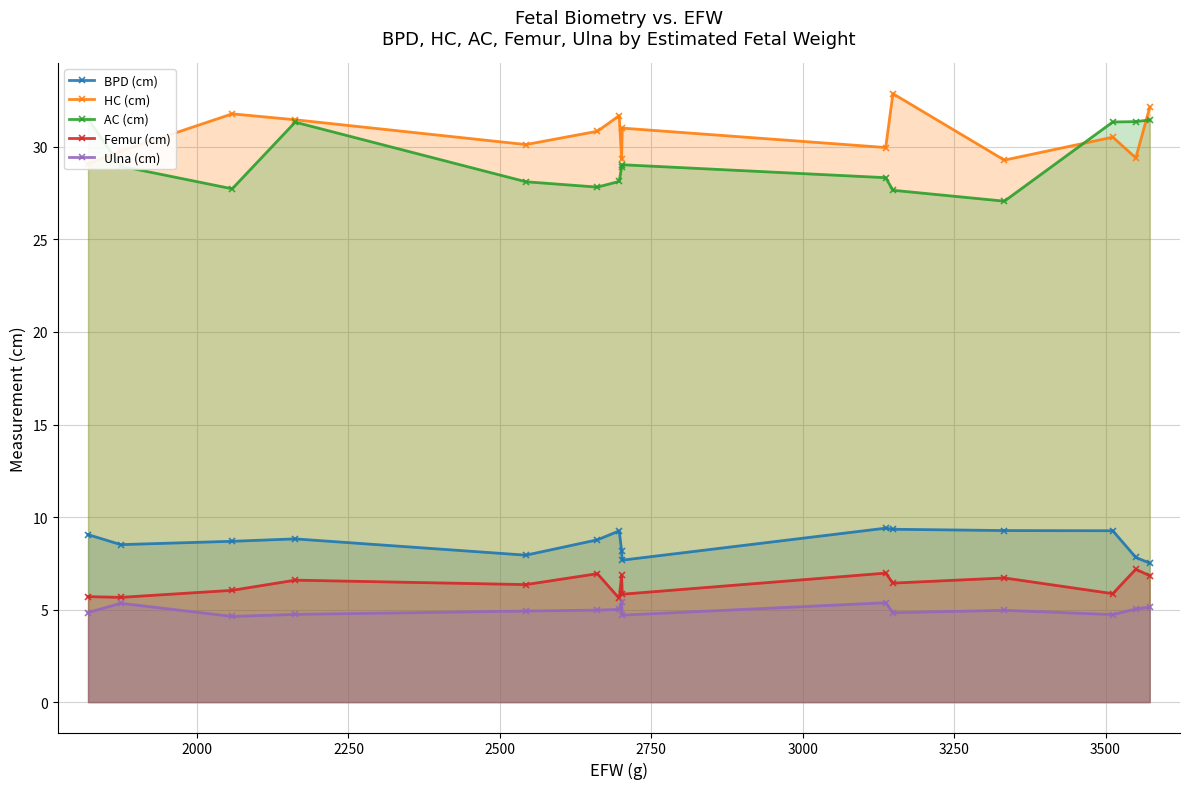

True or false: Femur (cm) has more than 0 interior local peaks.

True